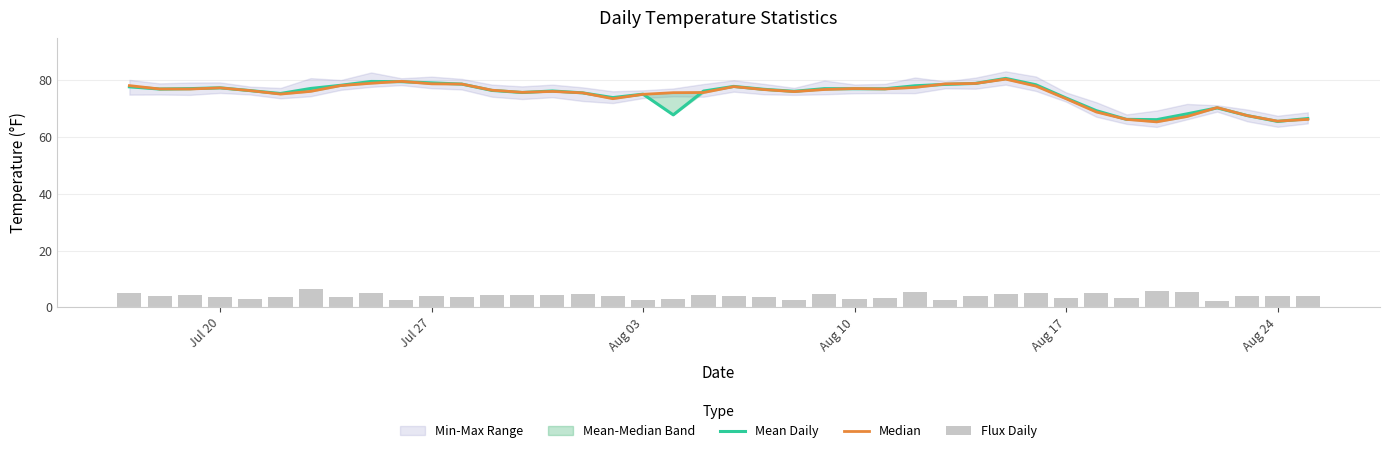

What is the value of the Mean Daily bar at the 7th from the left?

77.2